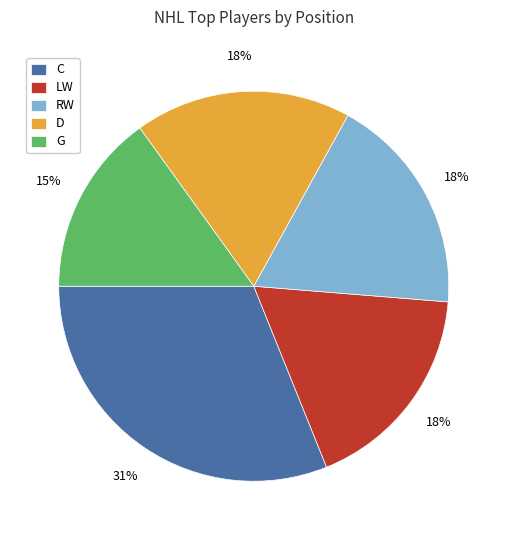

Do RW and D together represent more than half of the pie?

No